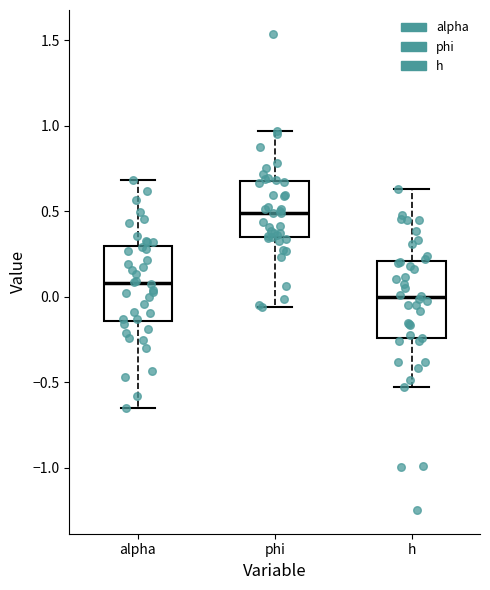

Where does the median line of the box for alpha sit on the y-axis? The values are not printed on the chart, so give them approximately, as read against the axis.

0.10